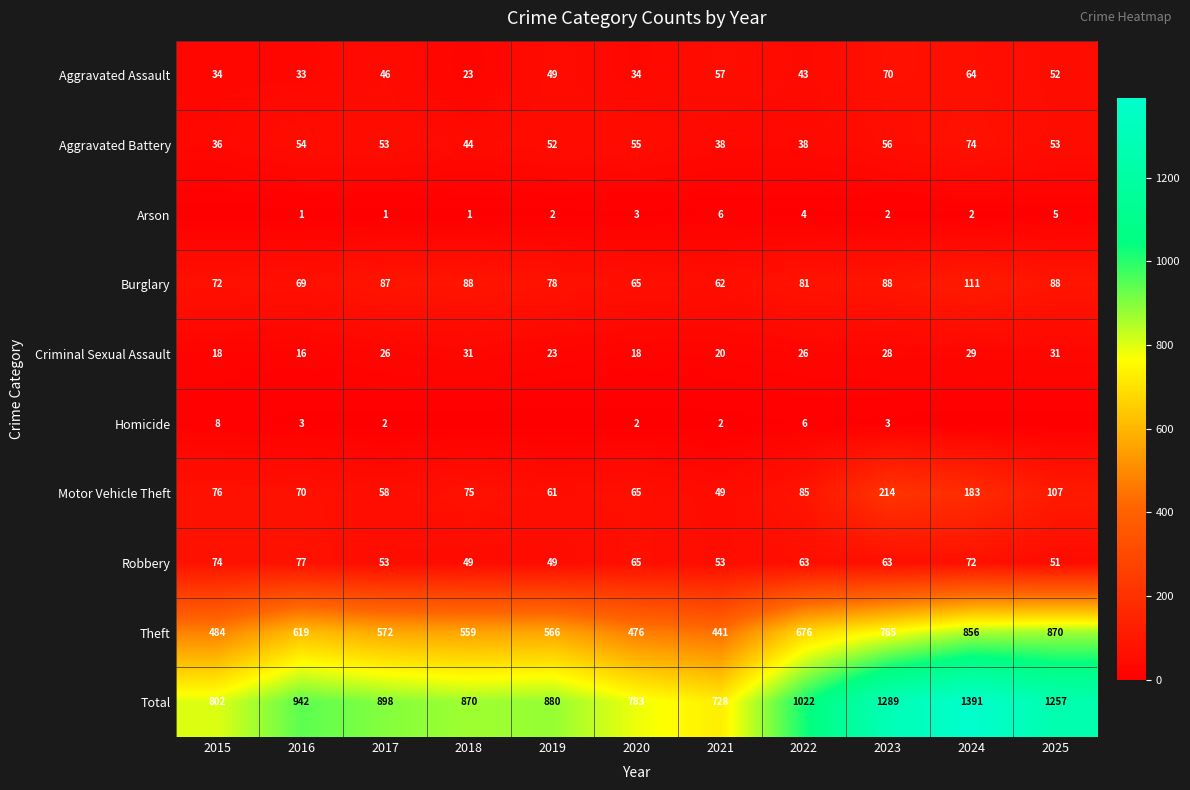

The value of Criminal Sexual Assault at 2019 is 23. True or false?

True